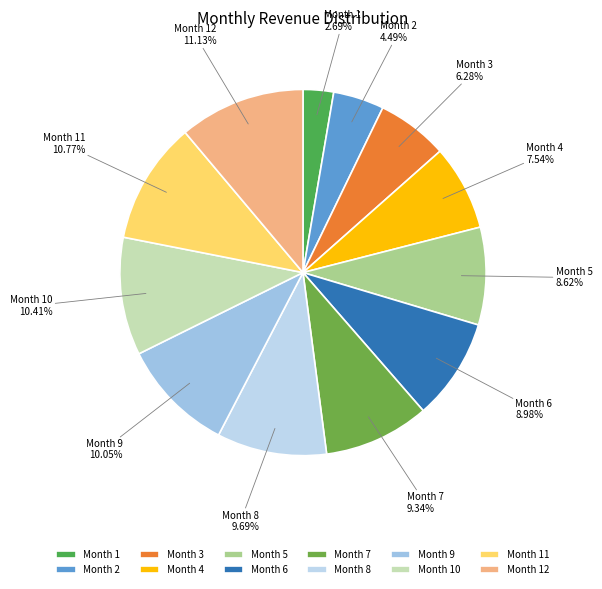

Approximately how many times larger is the value at Month 9 compared to Month 2?

2.2